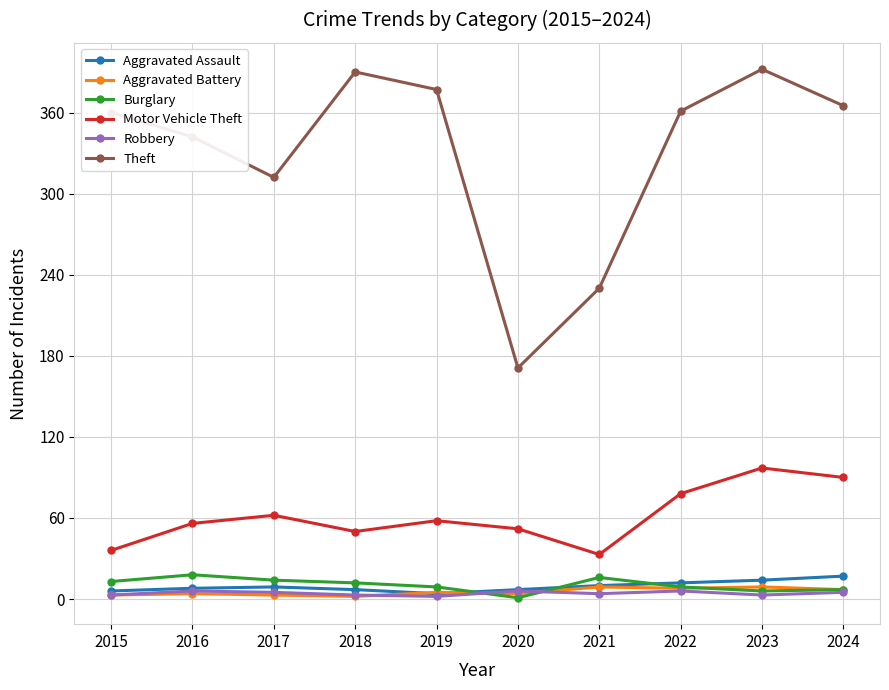

How many values in the Burglary series are below 12?

5